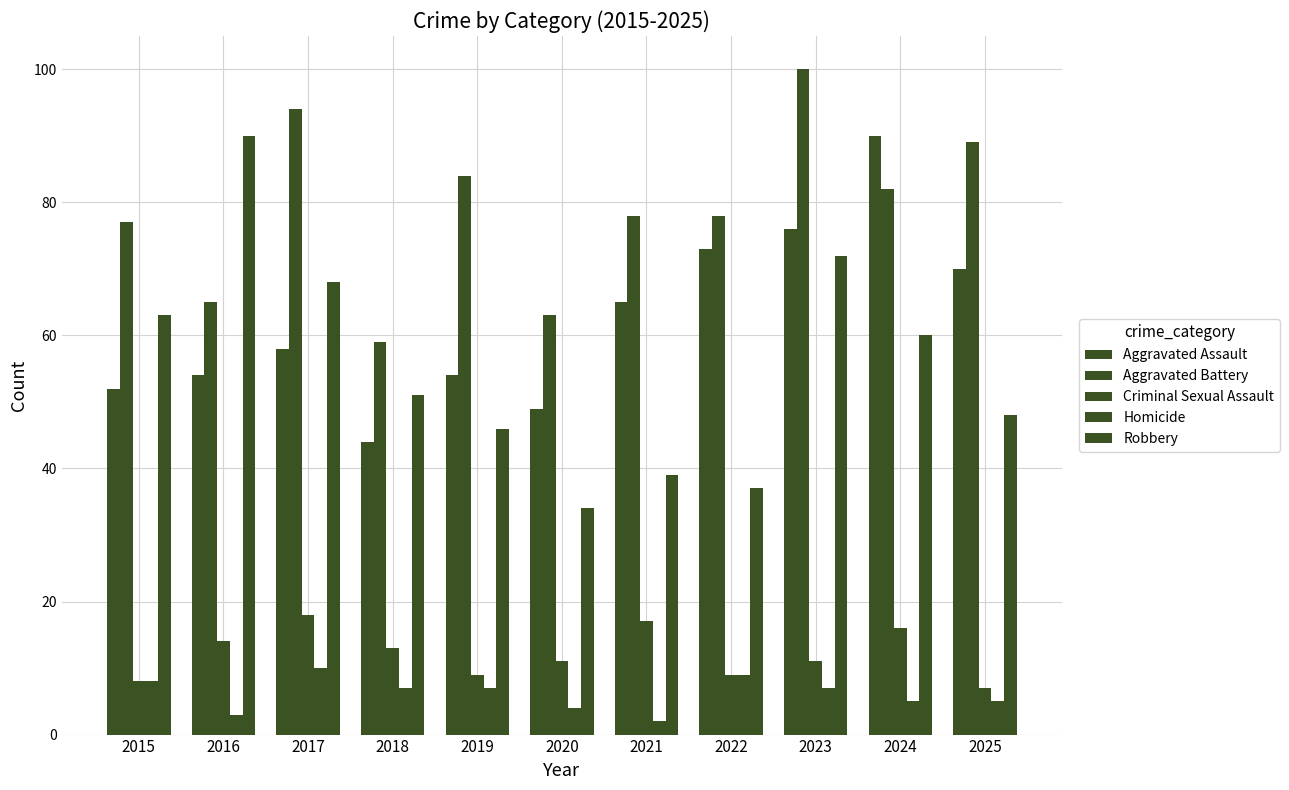

Where does the Aggravated Battery series first go above 78?

2017